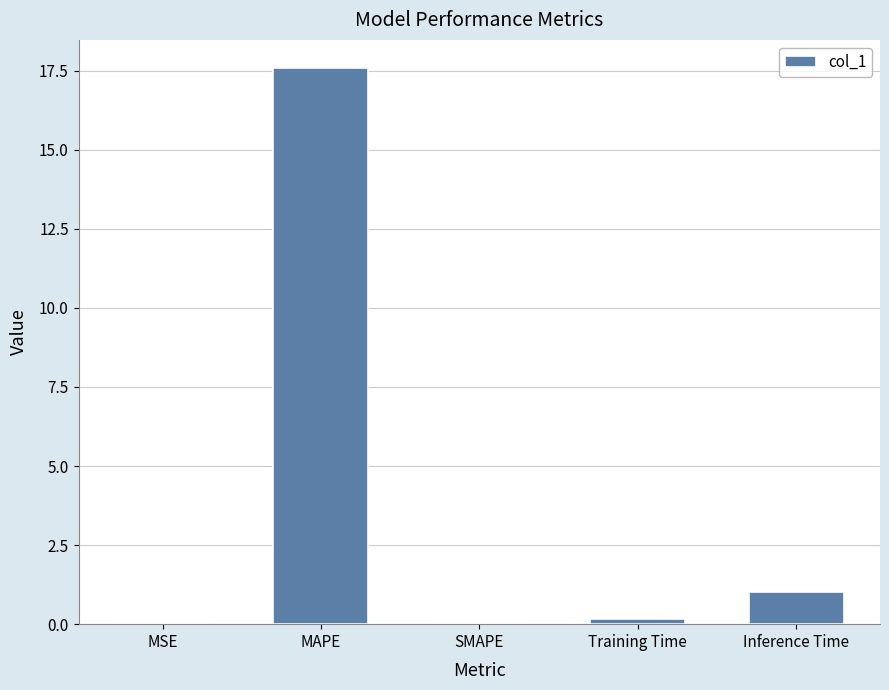

How many series are shown in this chart?

1